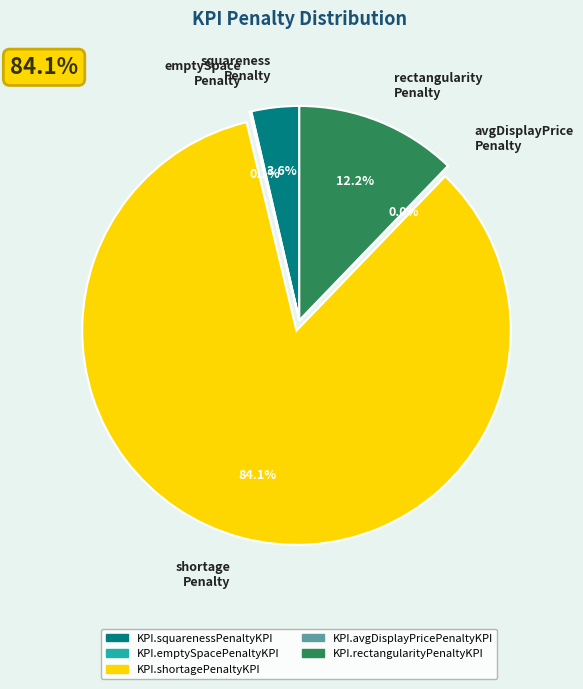

Is there a majority slice in this chart?

Yes